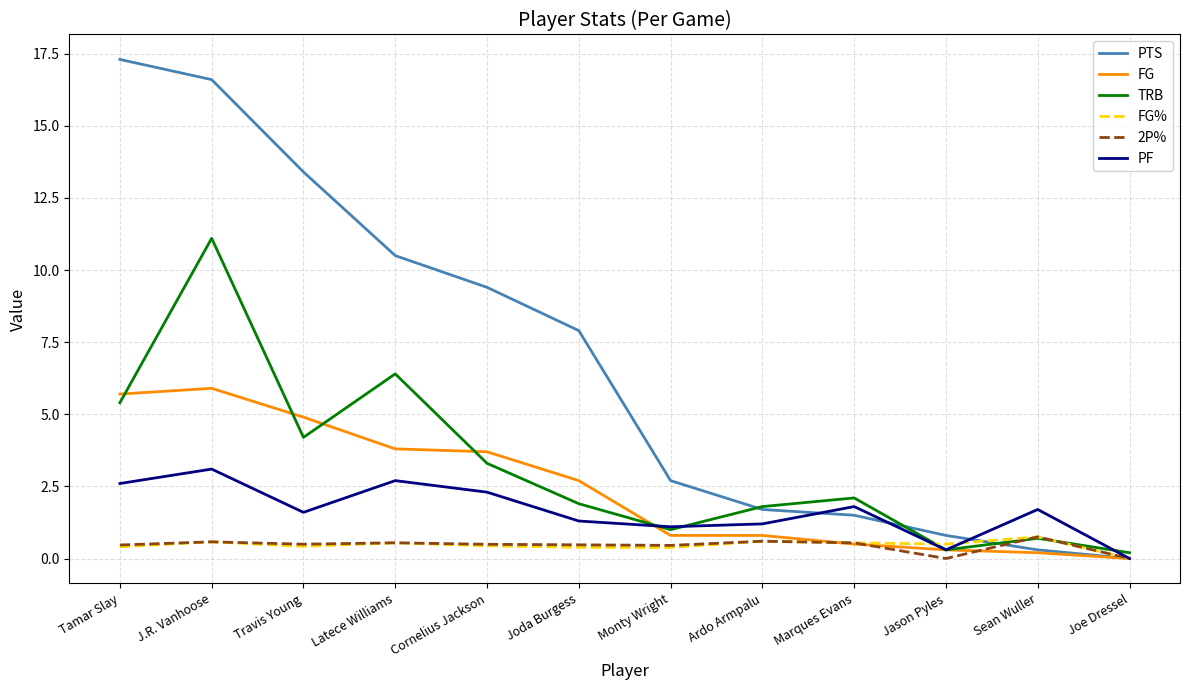

At which category is the sum across all series the highest?

J.R. Vanhoose